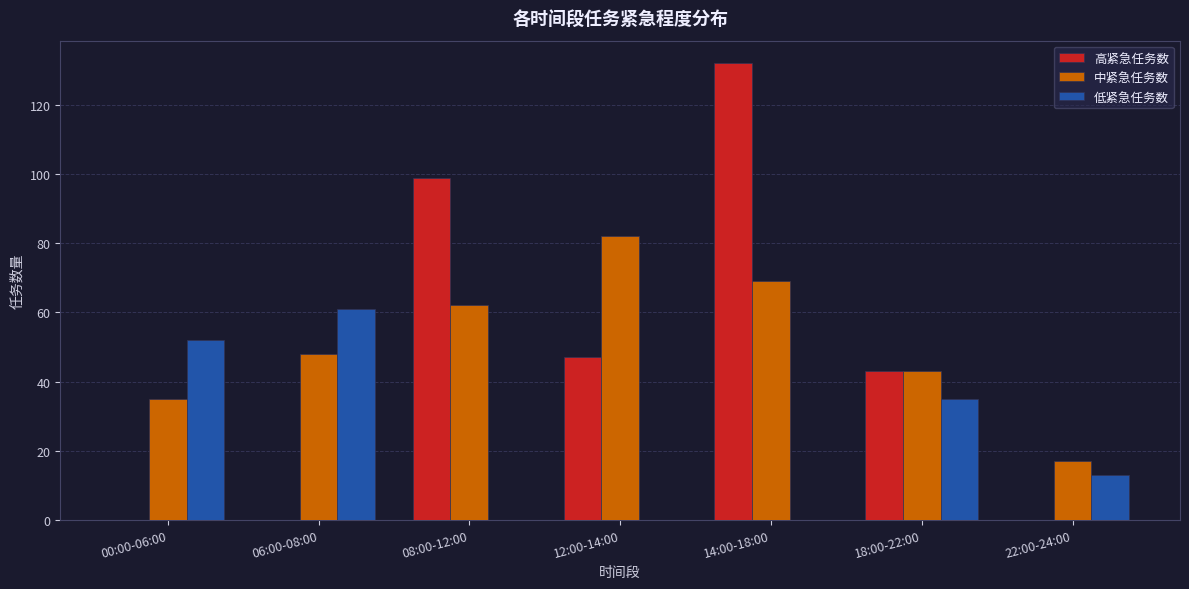

The value of 高紧急任务数 at 08:00-12:00 is 136. True or false?

False